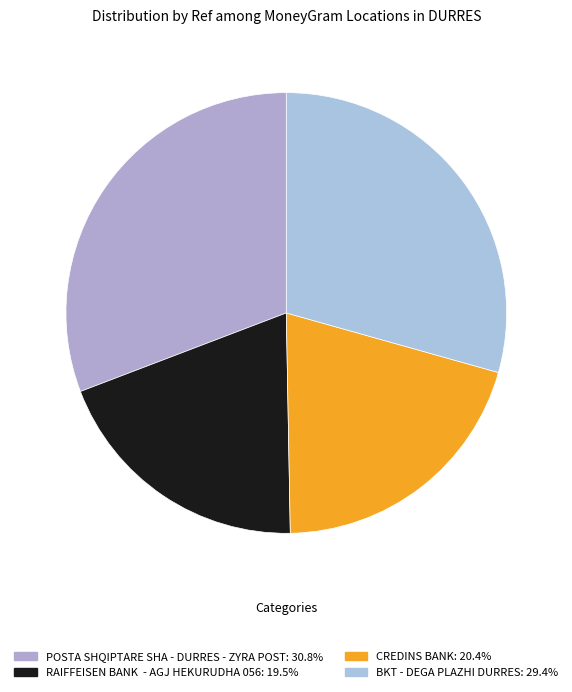

Which category has the biggest portion of the pie?

POSTA SHQIPTARE SHA - DURRES - ZYRA POST